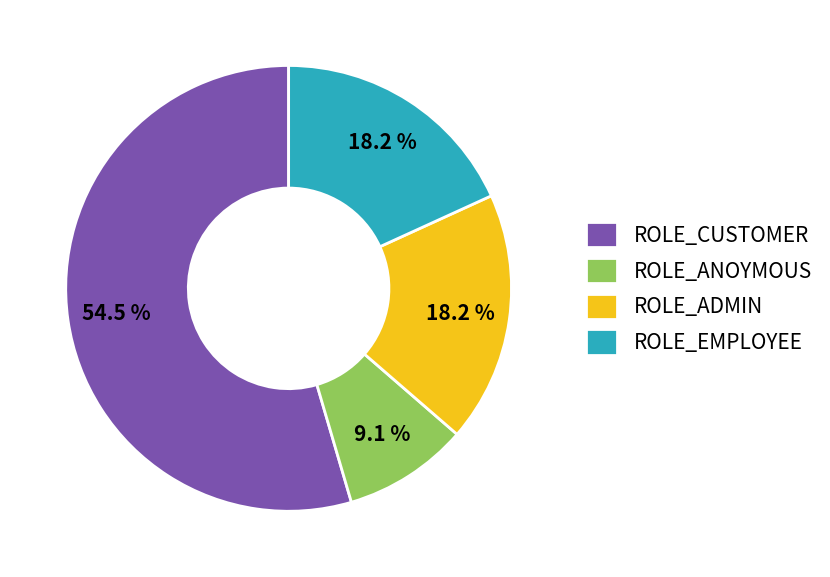

Does any single category account for the majority?

Yes